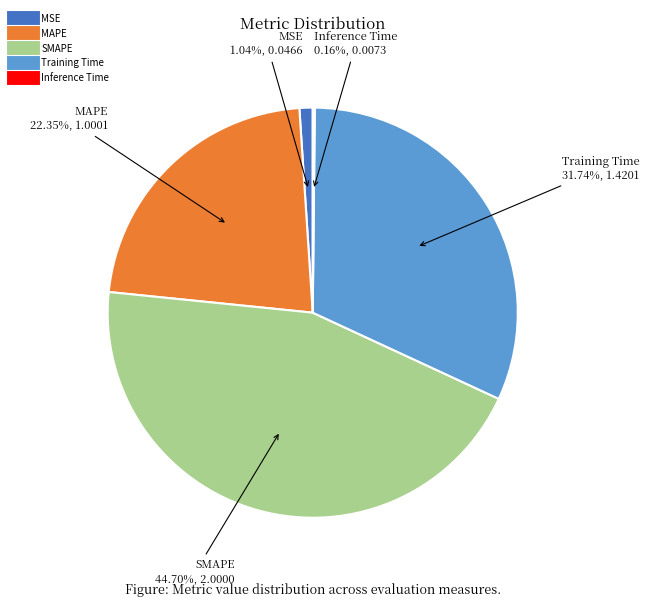

To the nearest percent, what percentage of the pie is Training Time?

32%